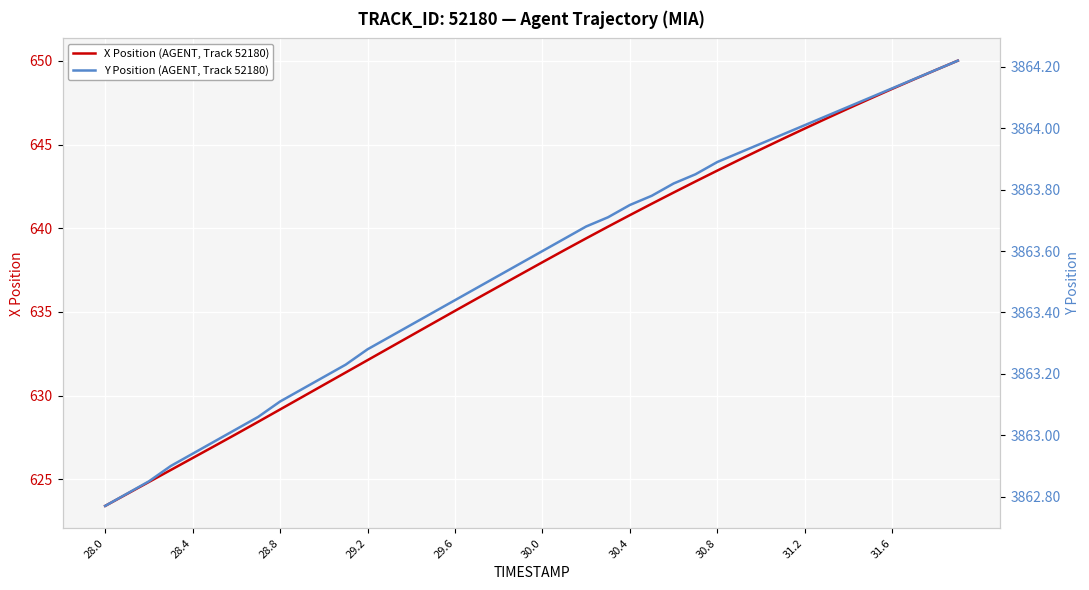

What is the average value of the Y Position (AGENT, Track 52180) series?

3863.5